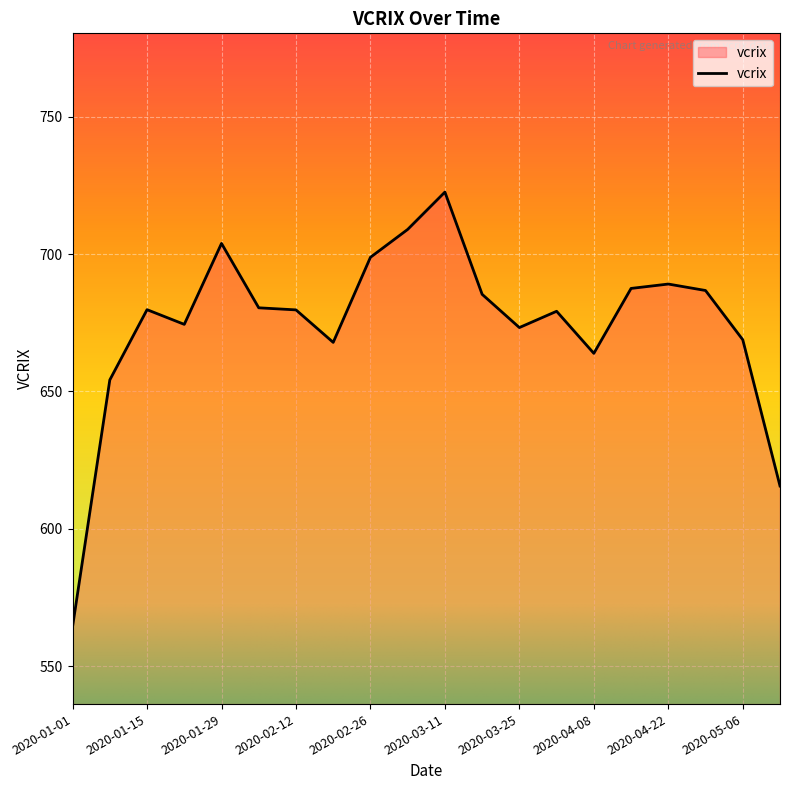

What is the difference between the maximum and minimum values?

158.2